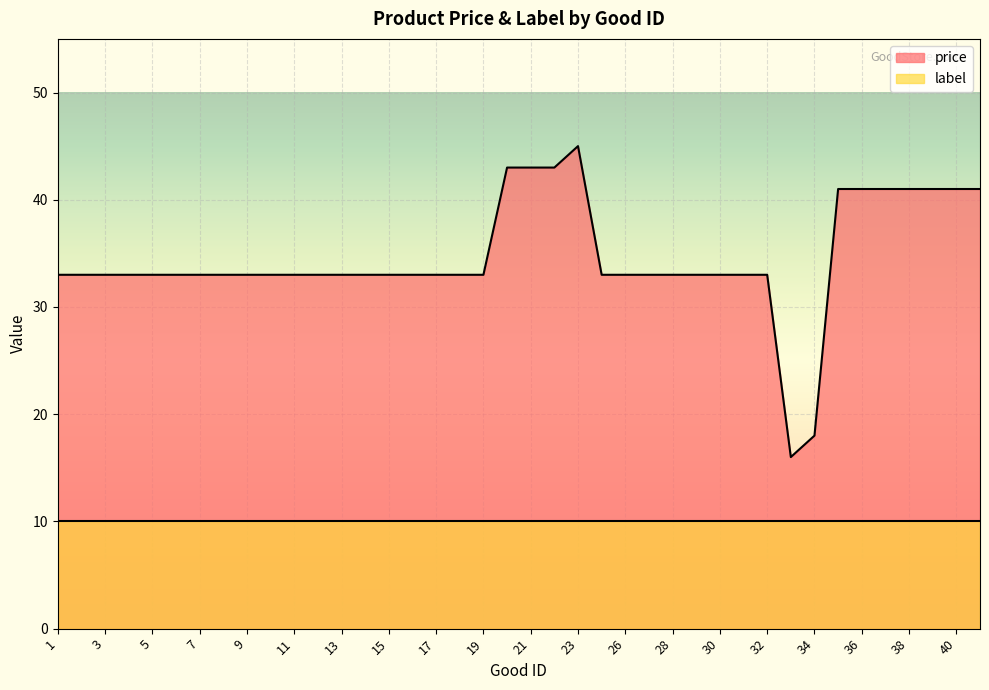

Reading left to right, list all the values displayed in this chart.

33	33	33	33	33	33	33	33	33	33	33	33	33	33	33	33	33	33	33	43	43	43	45	33	33	33	33	33	33	33	33	16	18	41	41	41	41	41	41	41